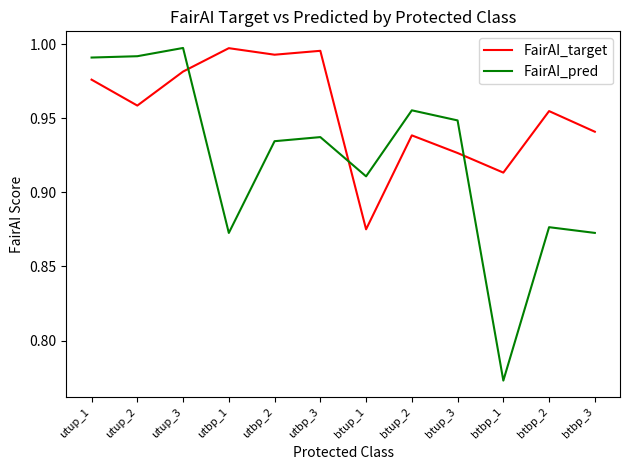

The FairAI_target series shows 1.7 at utbp_2. True or false?

False